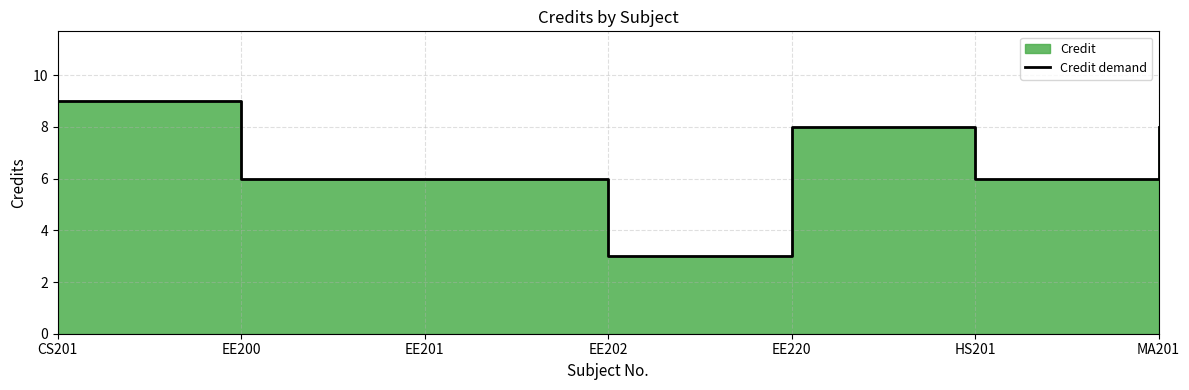

Count the values in the range 6 to 8.

5